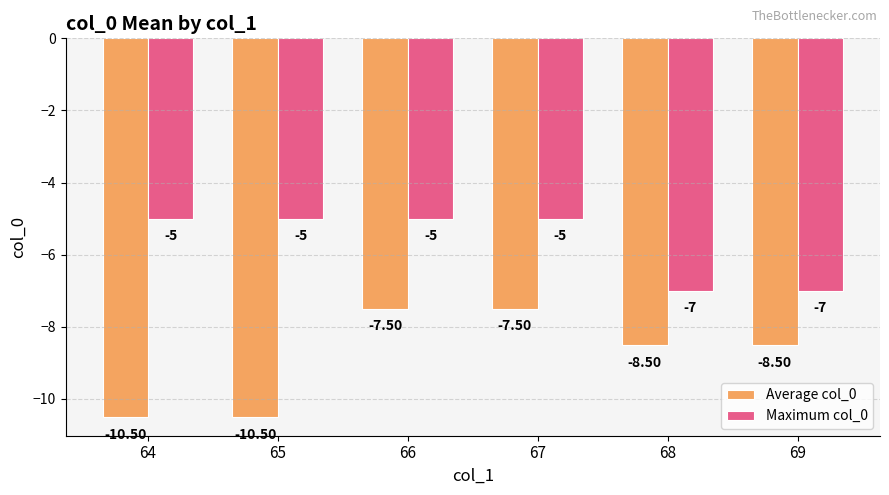

Reading right to left, what are all the values shown in this chart?

Average col_0: 69=-8.5	68=-8.5	67=-7.5	66=-7.5	65=-10.5	64=-10.5
Maximum col_0: 69=-7.0	68=-7.0	67=-5.0	66=-5.0	65=-5.0	64=-5.0